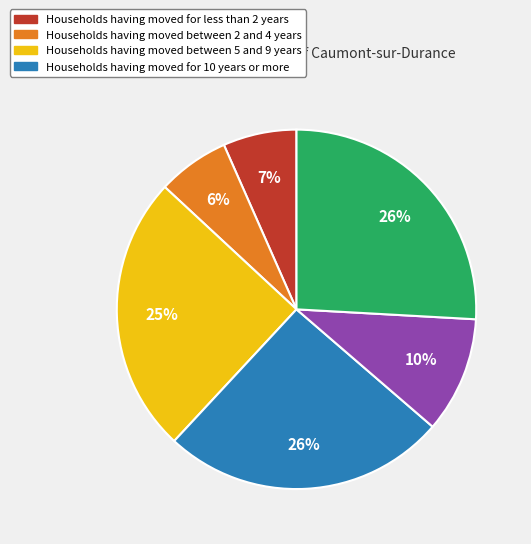

How many segments does this pie chart have?

6